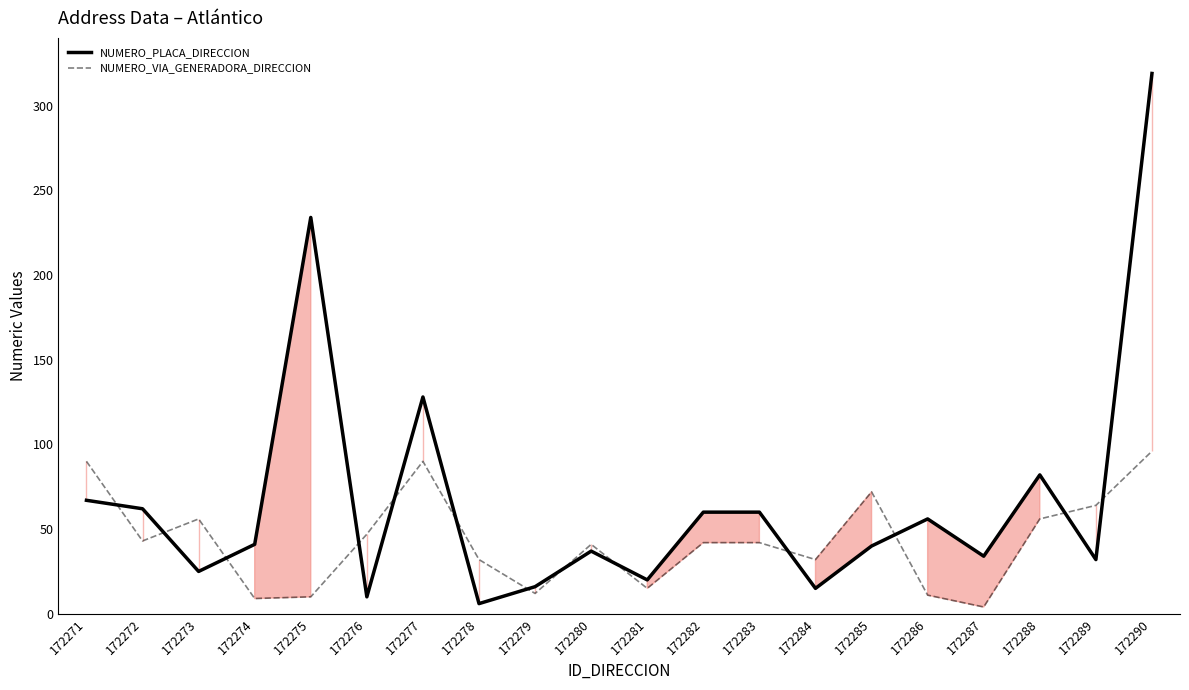

The NUMERO_PLACA_DIRECCION series shows 23 at 172284. True or false?

False